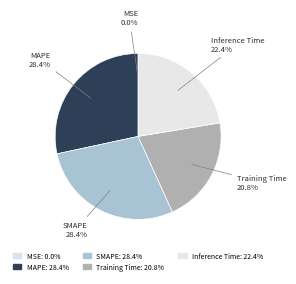

To the nearest percent, what is the difference between the SMAPE and MSE slice percentages?

28%